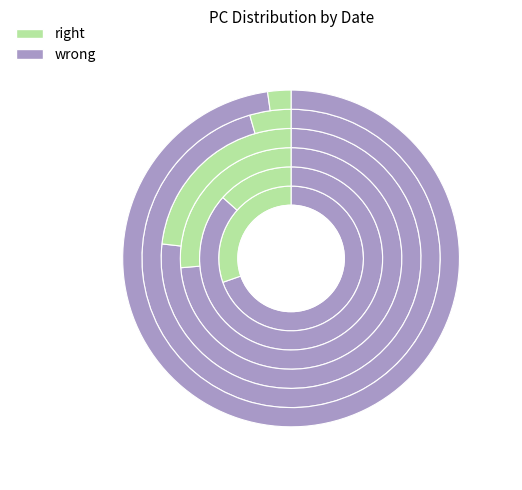

To the nearest percent, what is the average slice percentage?

17%